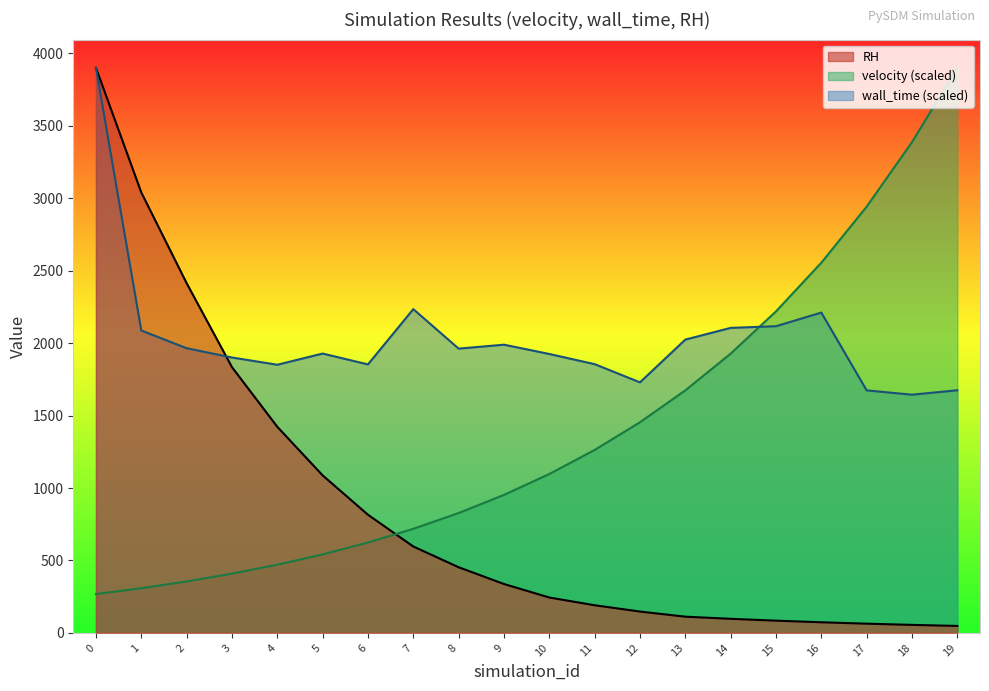

Is the value of RH at 7 greater than the value of velocity at 6?

No